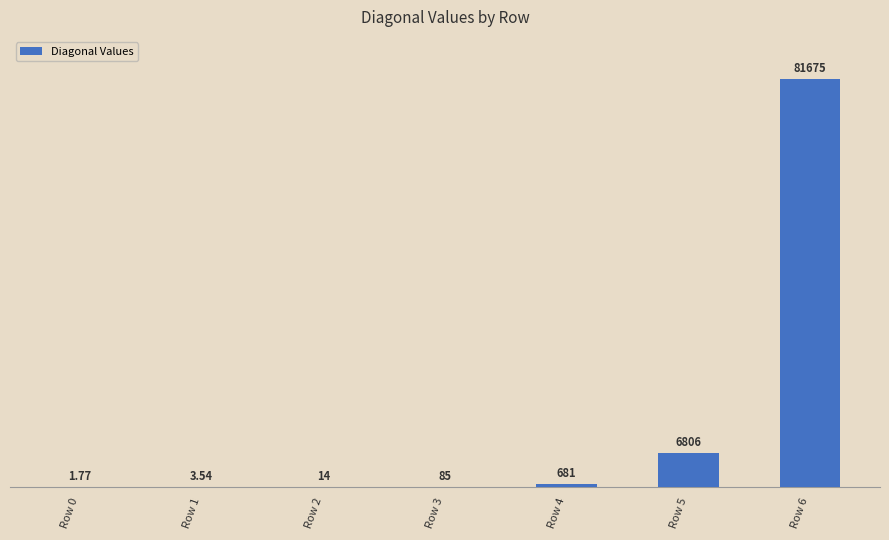

What is the average value?

12752.3